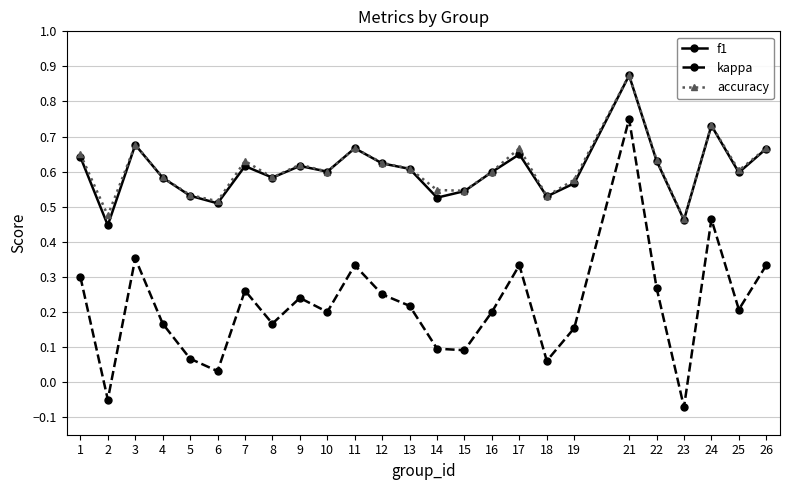

At which category does the chart reach its peak across all series?

21